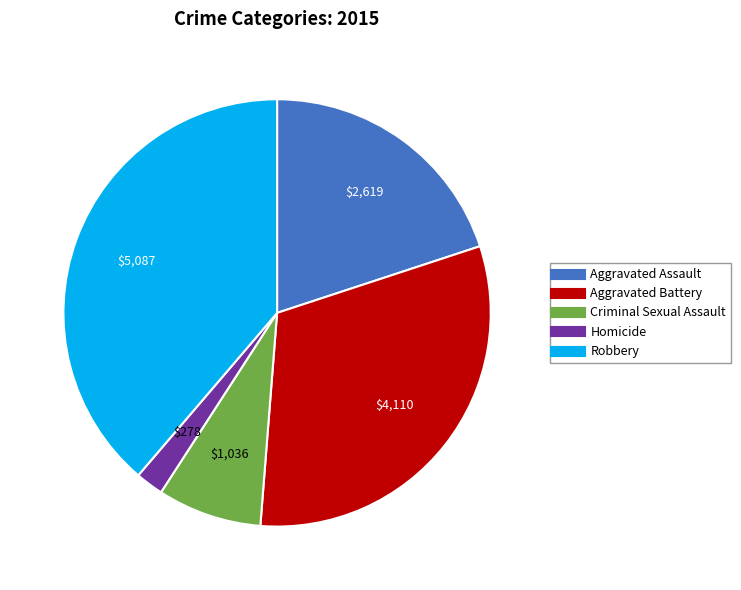

Is the sum of Robbery and Aggravated Assault greater than half?

Yes